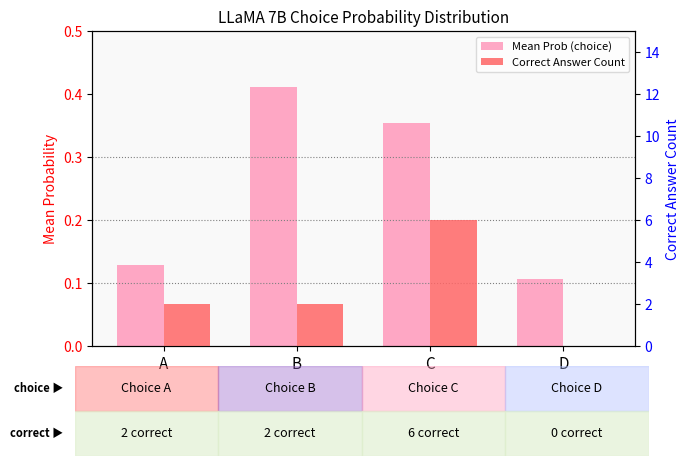

What is the difference between the second highest and second lowest values in the Mean Prob (choice) series?

0.2